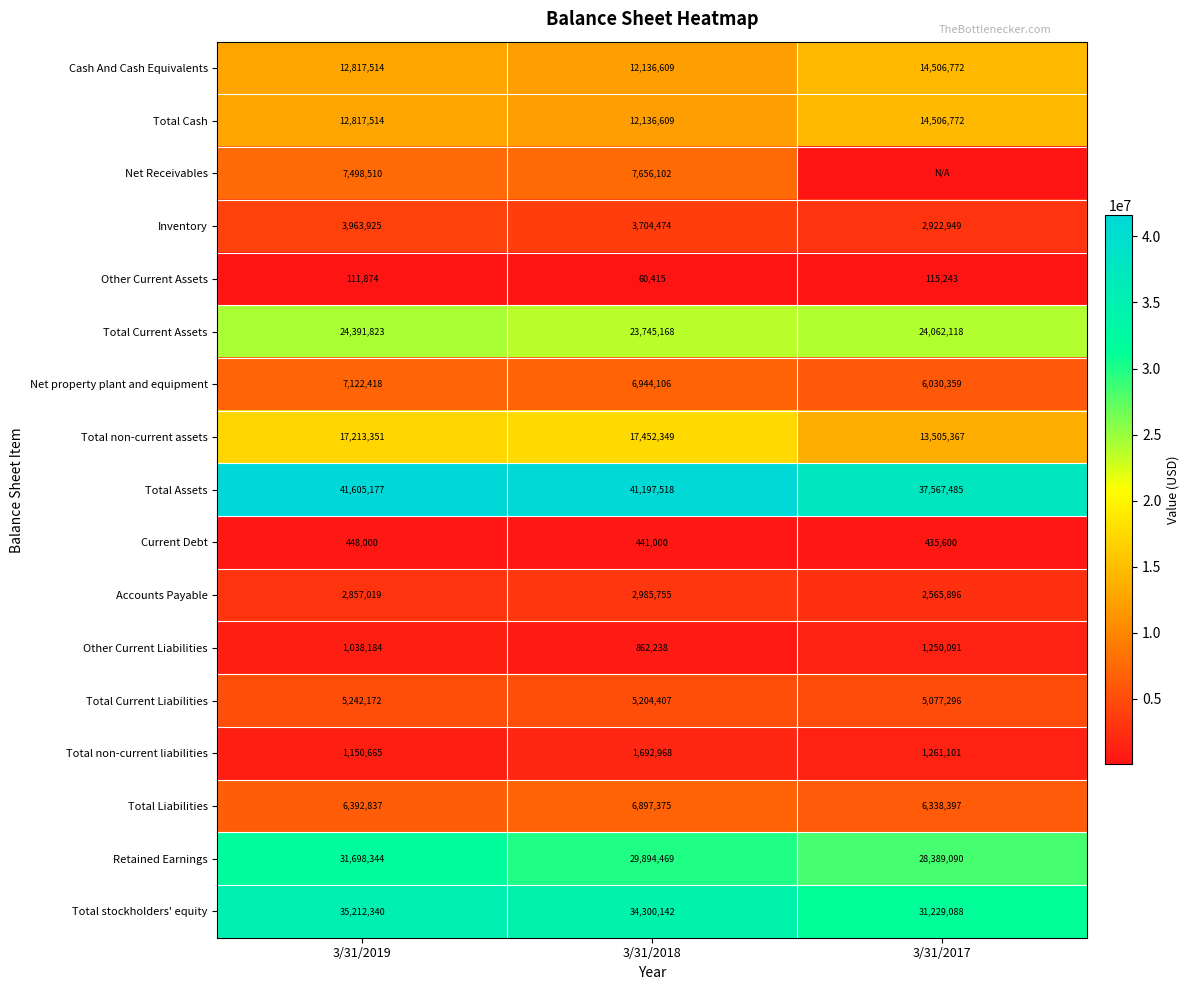

What is the sum of all Accounts Payable values?

8408670